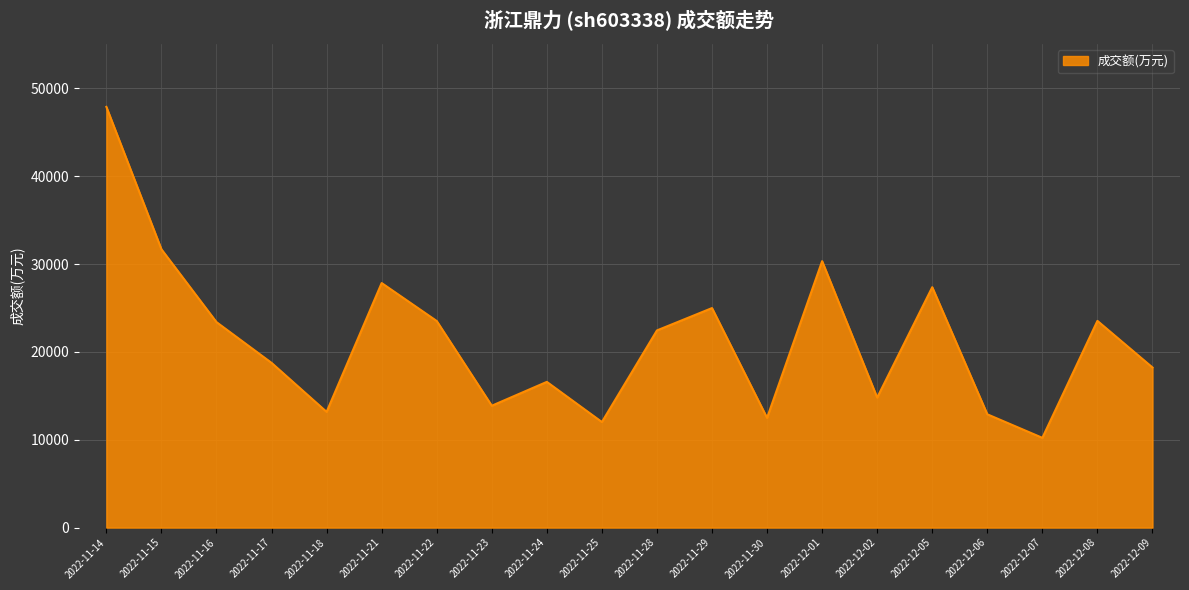

Which has a higher value, 2022-12-05 or 2022-11-18?

2022-12-05